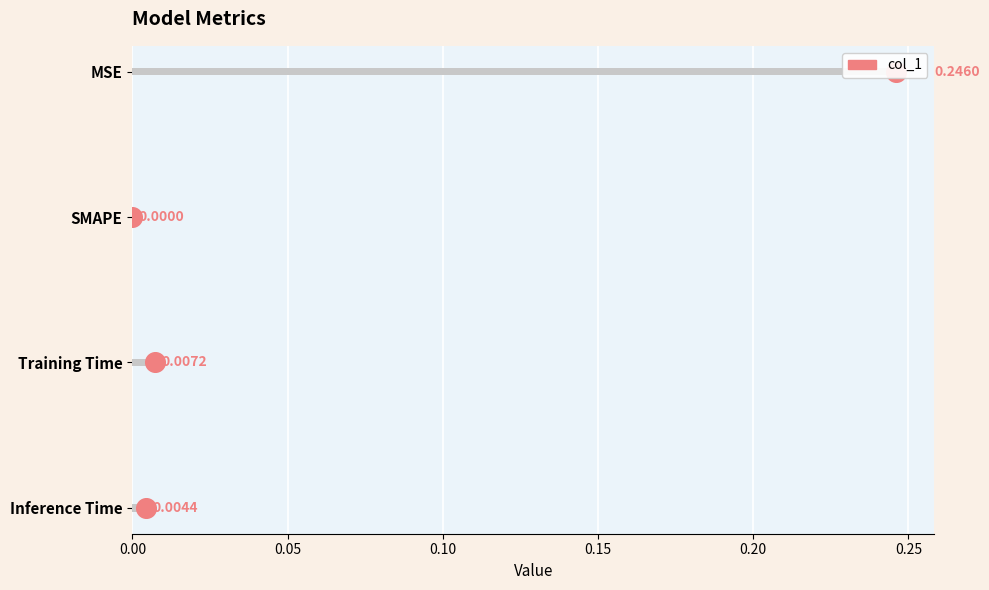

What is the change in value from 0.05 to 0.15?

+2